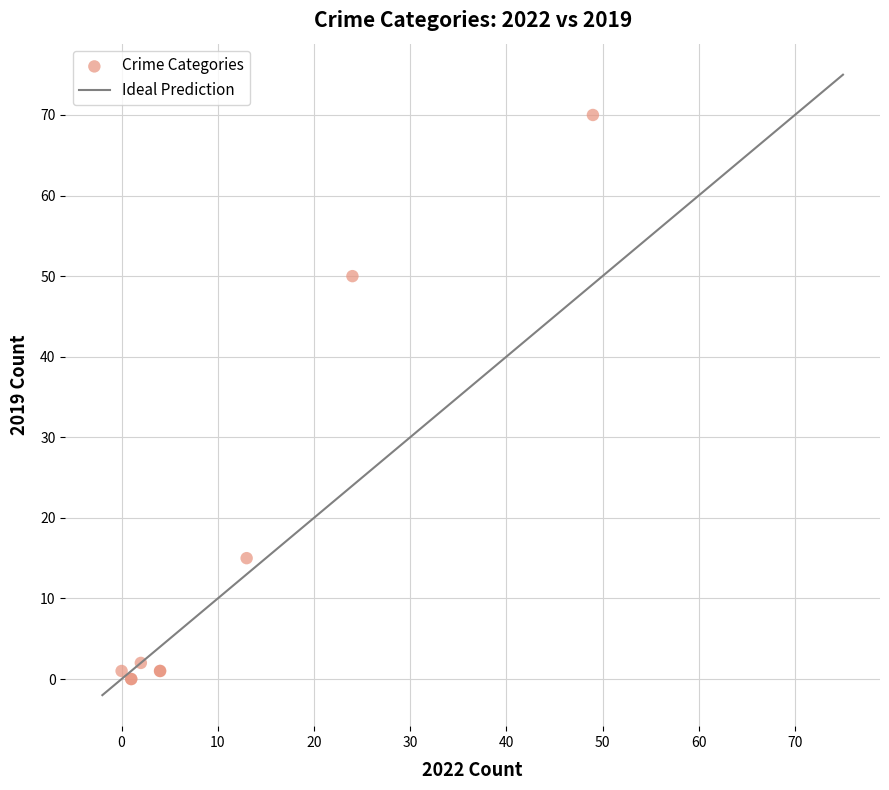

What Y value in the scatter plot is closest to 35?

50